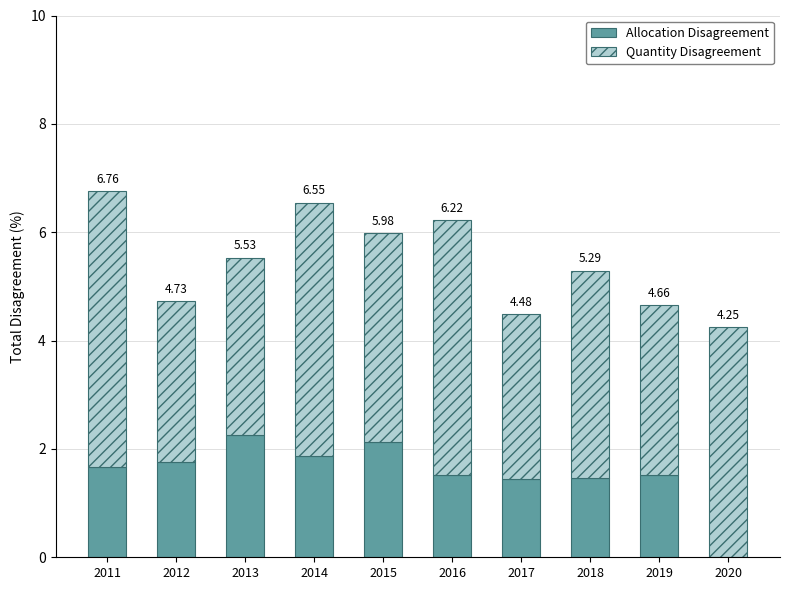

Are the bars horizontal?

No